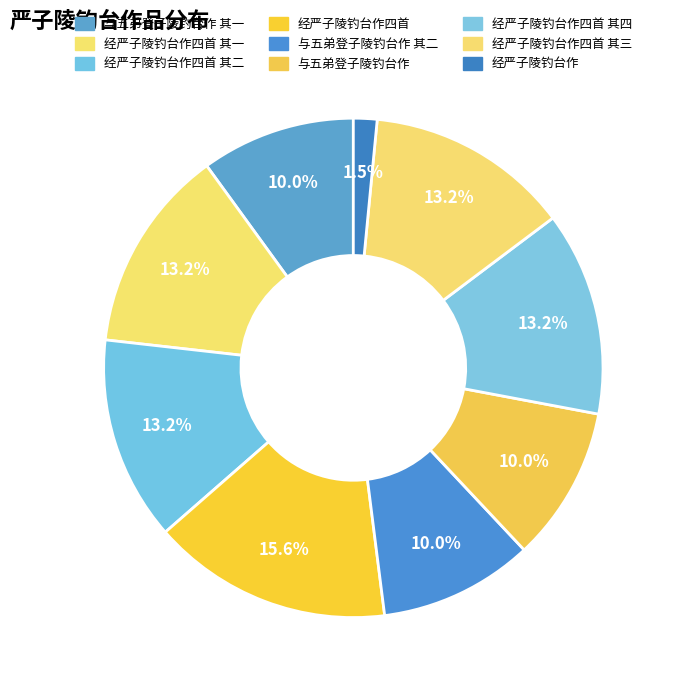

Is it true that 经严子陵钓台作四首 其三 is 13% of the pie?

True